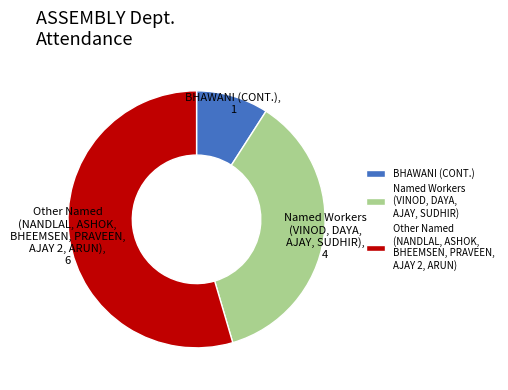

Which slice is the largest?

Other Named (NANDLAL, ASHOK, BHEEMSEN, PRAVEEN, AJAY 2, ARUN)